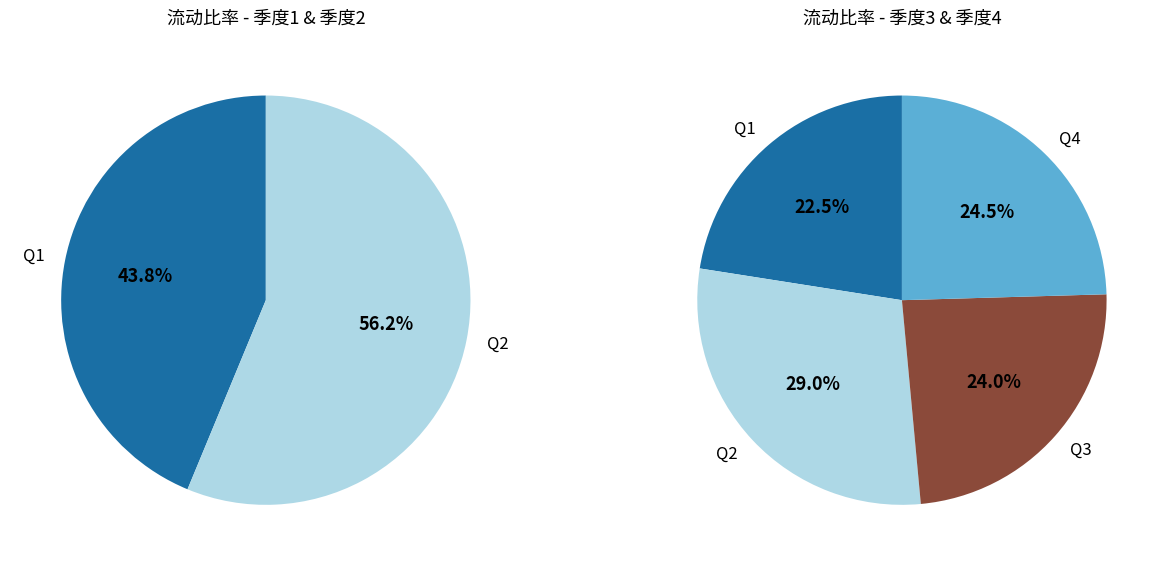

The 18 slice represents 11% of the pie. True or false?

False